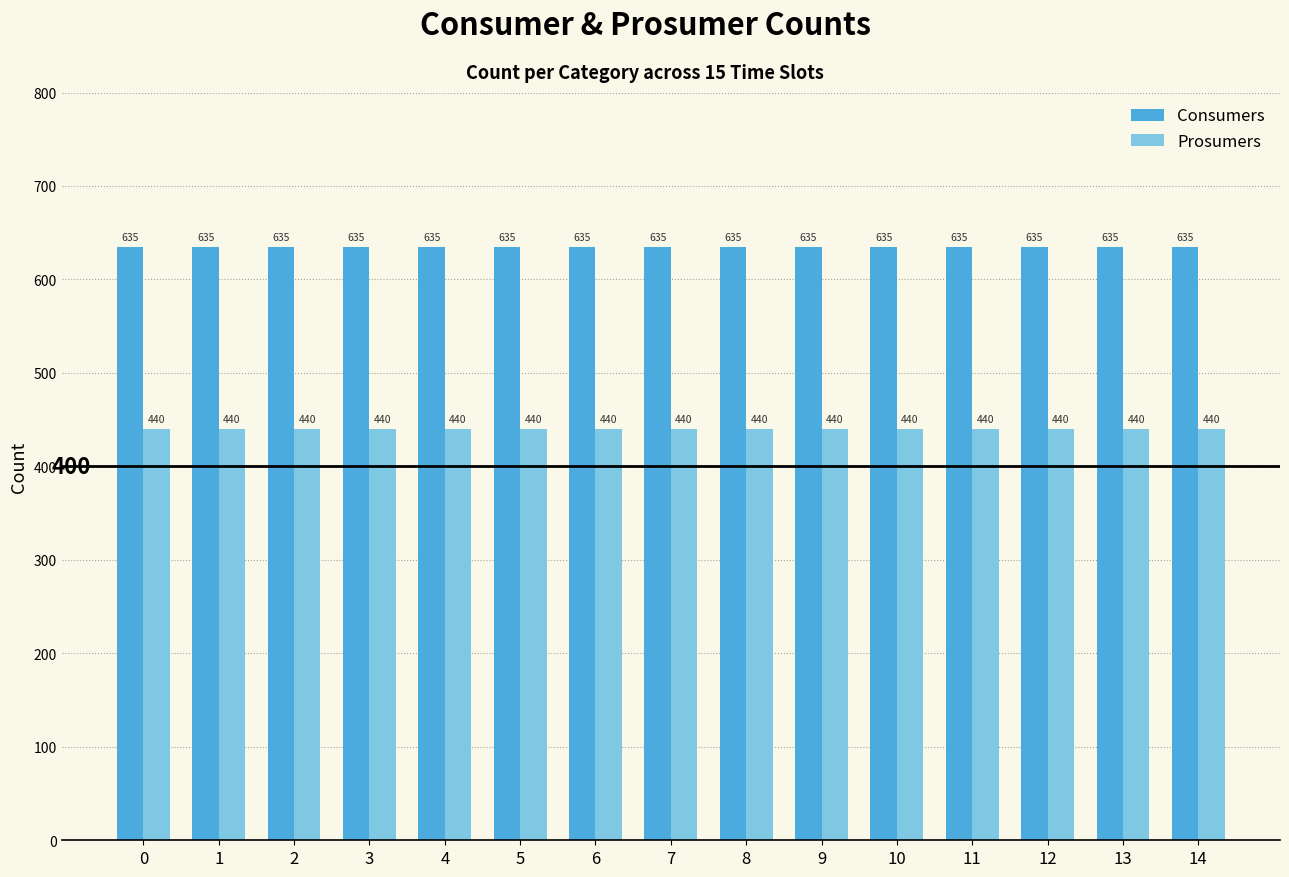

Read the Consumers value at 13.

635